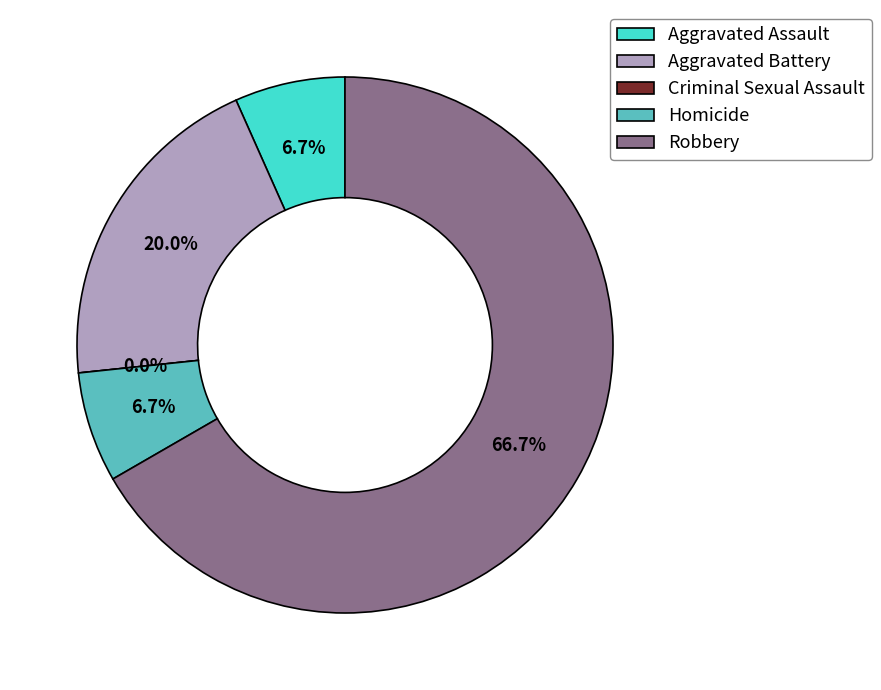

What percentage is the Aggravated Assault slice, to the nearest percent?

7%